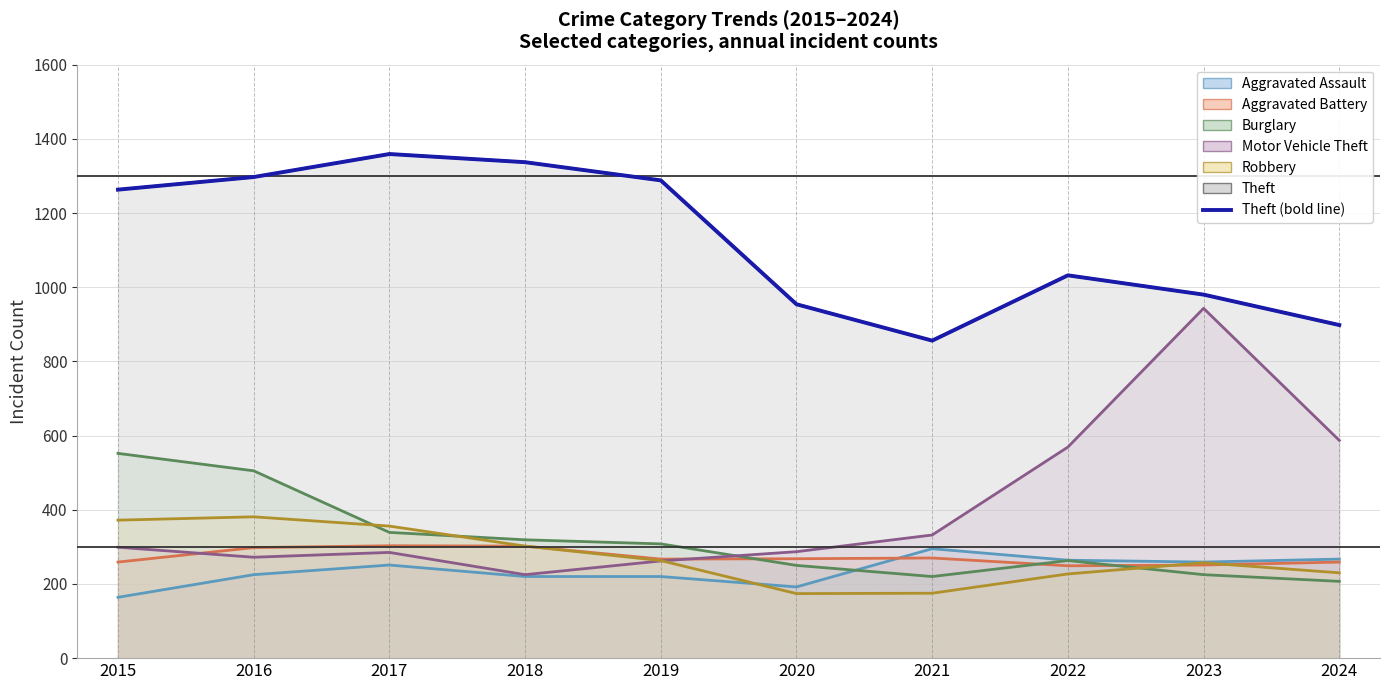

What is the average value?

1126